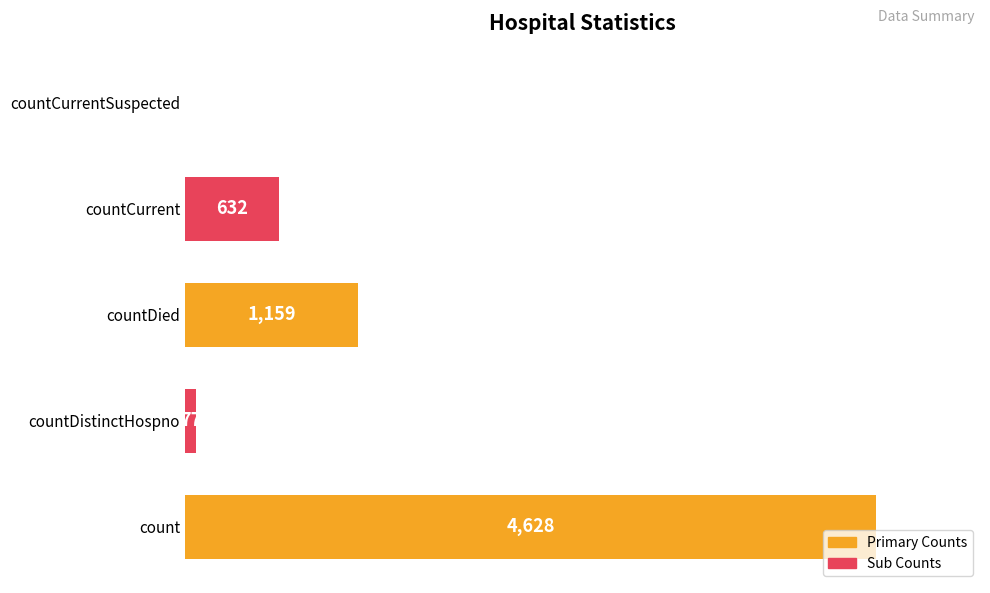

The chart shows a value of 256 at countCurrent. True or false?

False